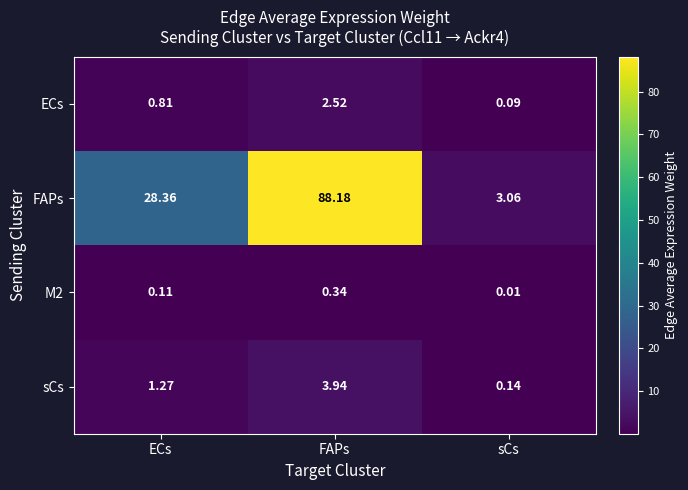

Rank the categories by ECs value from highest to lowest.

FAPs, ECs, sCs